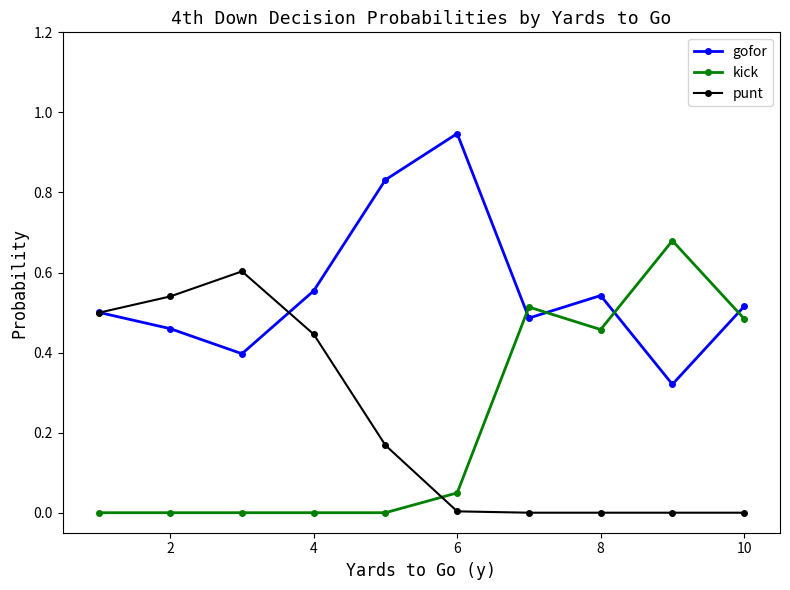

True or false: kick has more than 0 points higher than both neighbors.

True